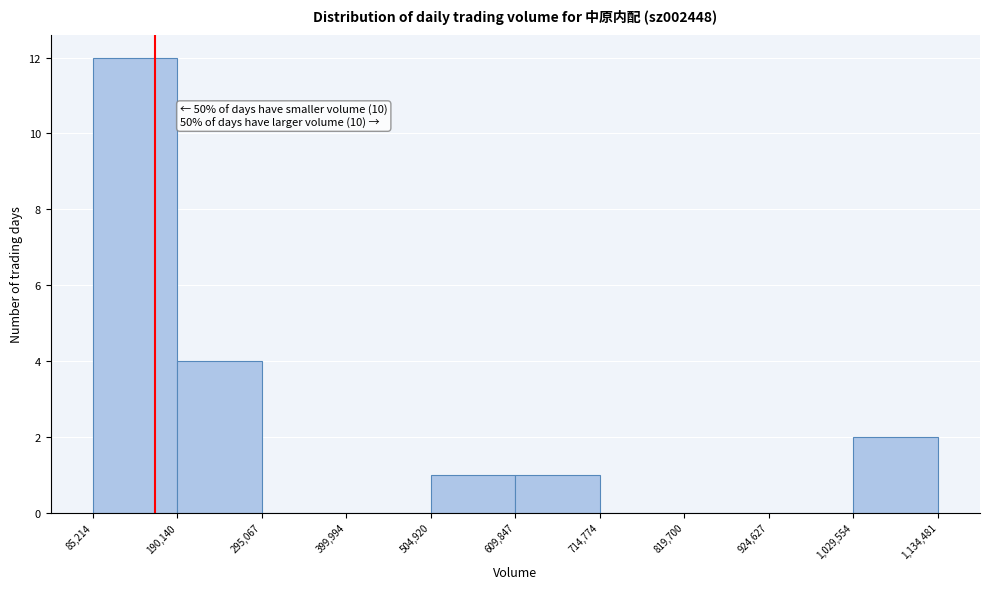

Over which range of the x-axis is the bar tallest?

85,214 to 190,140